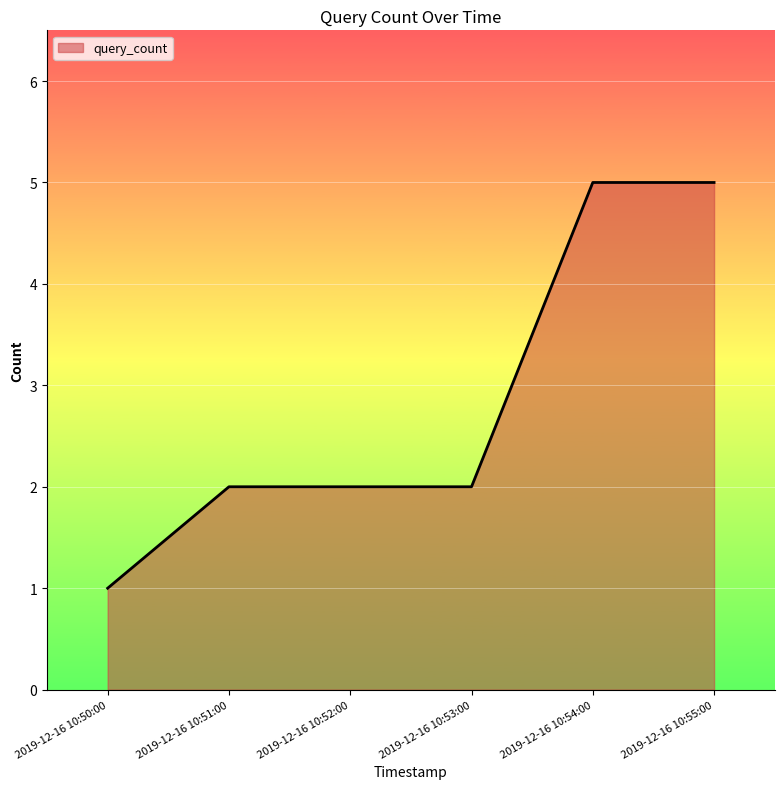

What position from the right is 2019-12-16 10:55:00?

1